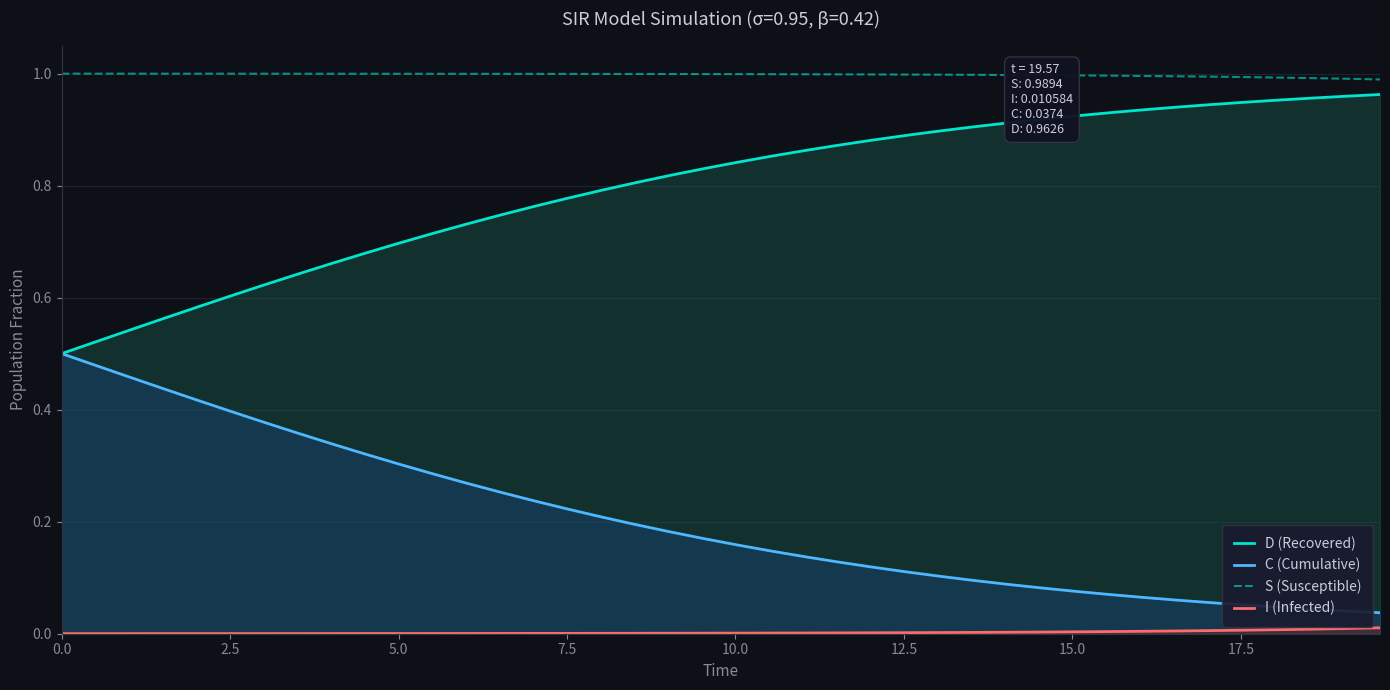

Does the chart display data point markers on the line(s)?

No